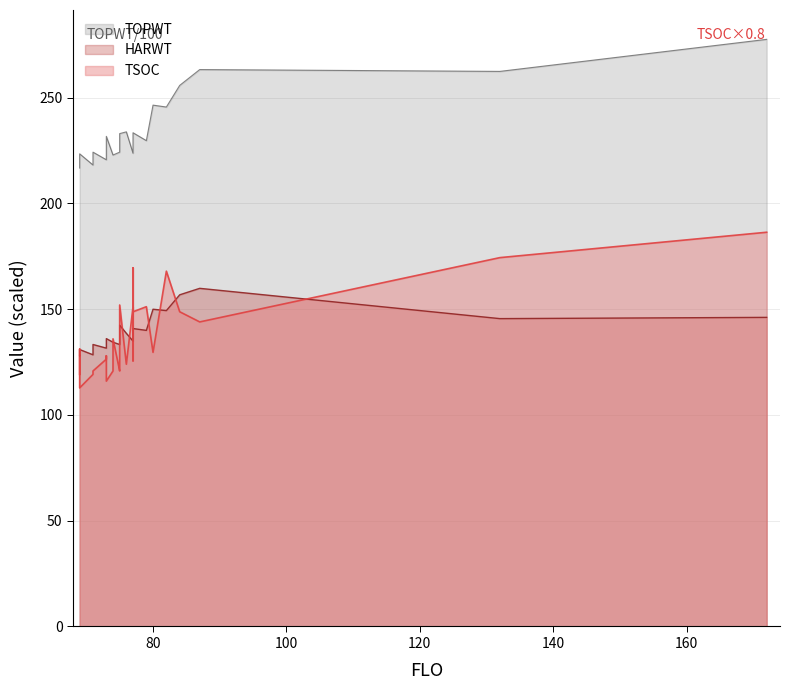

What are all the series names shown in the legend?

TOPWT, HARWT, TSOC